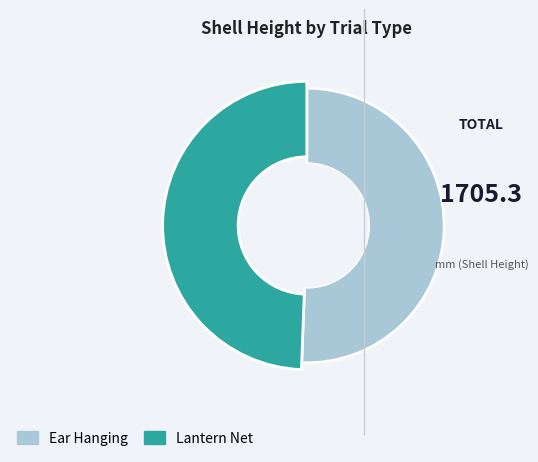

The 6 slice represents 20% of the pie. True or false?

False